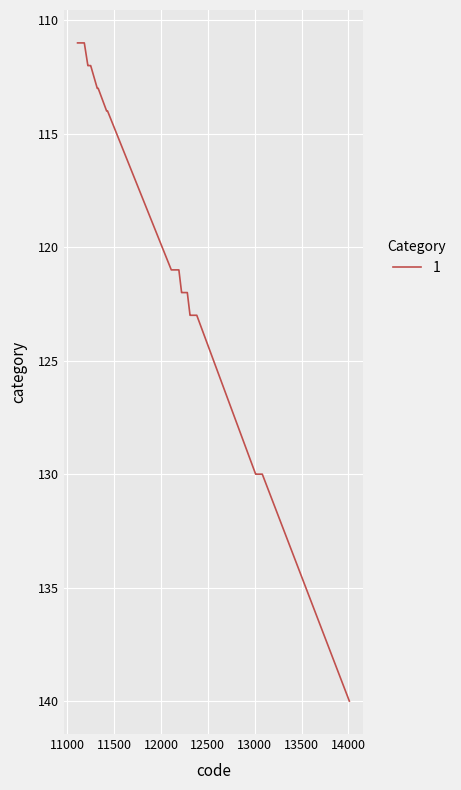

How many lines are shown in the chart?

1